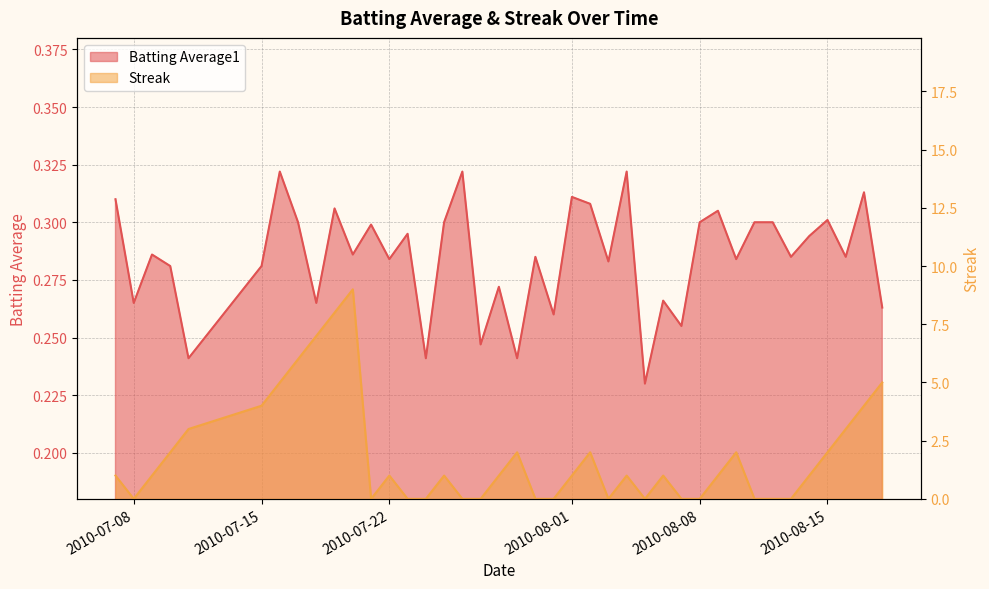

Does the chart display data point markers on the line(s)?

No